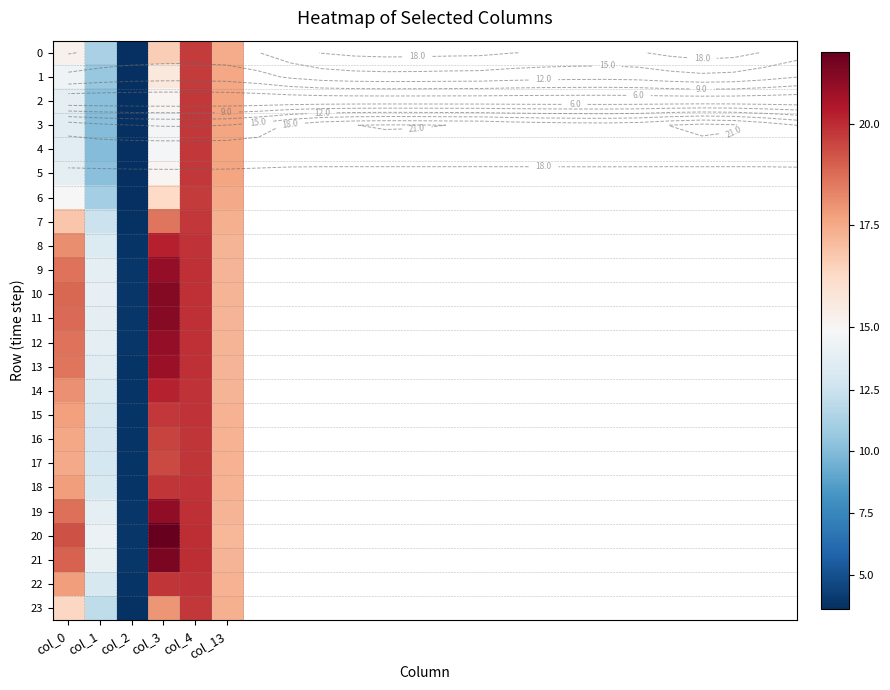

What is the sum of all 11 values?

95.0